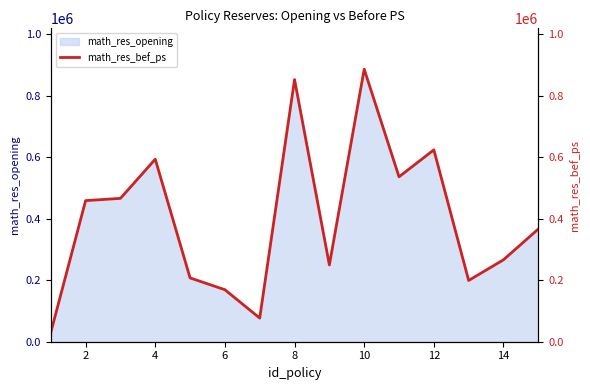

What is the average value?

398515